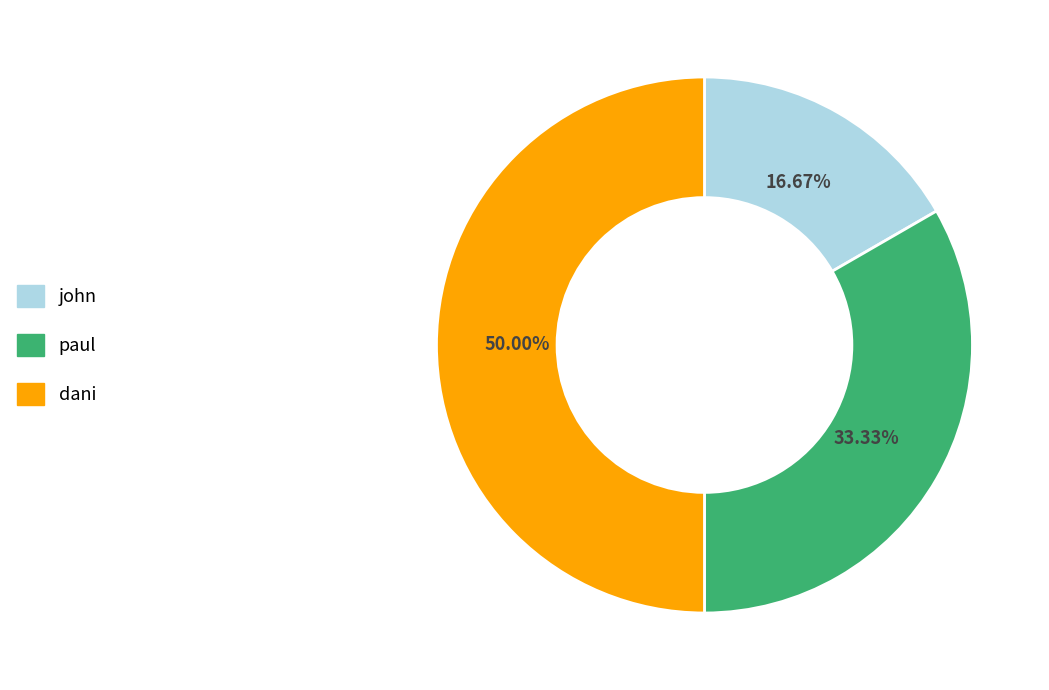

Which category has the biggest portion of the pie?

dani